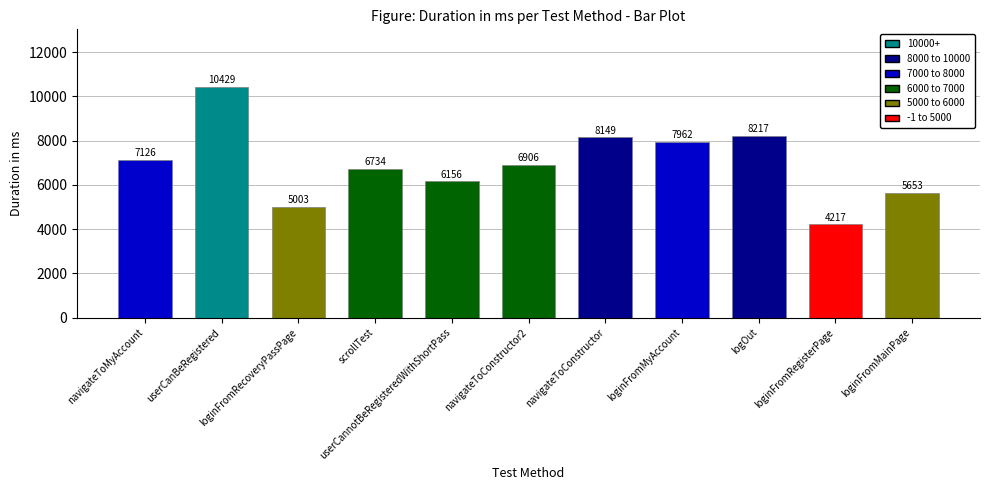

At which label is the value closest to 7323?

navigateToMyAccount